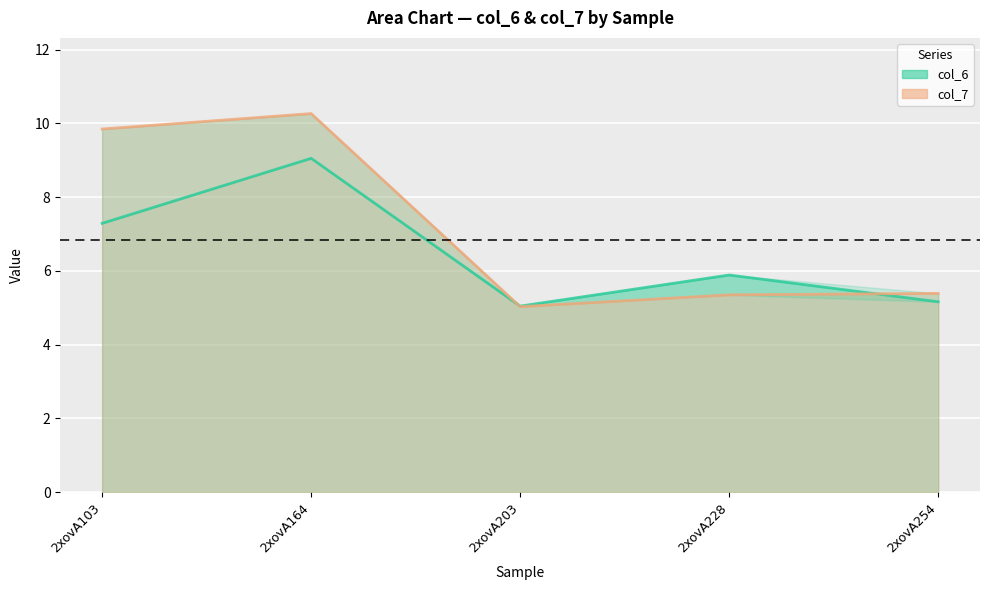

How many interior local peaks does the col_6 series have?

2